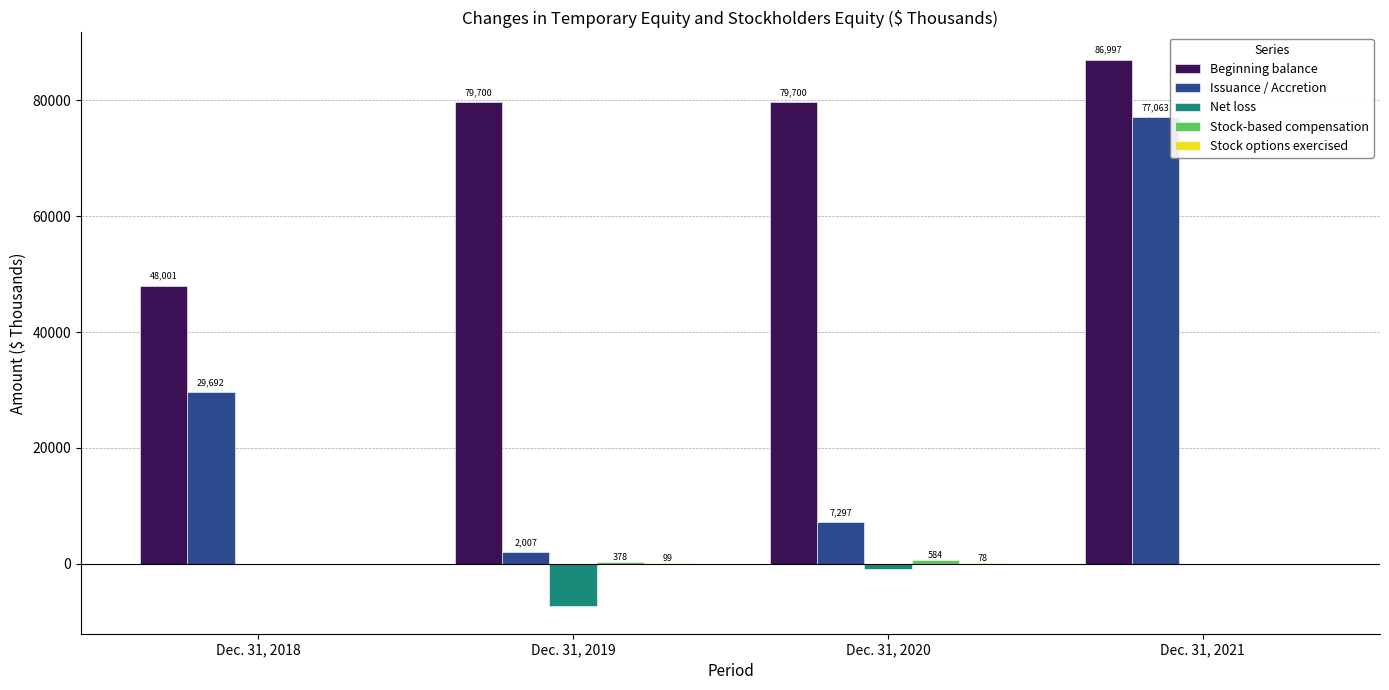

Does the chart contain stacked bars?

No